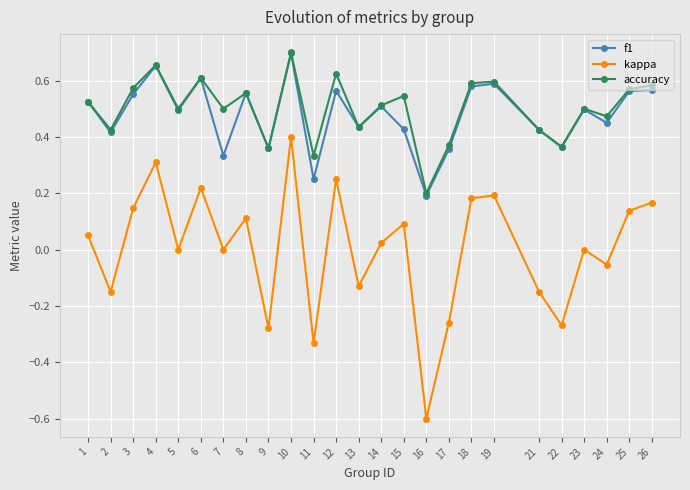

The value of kappa at 14 is 0.0. True or false?

True